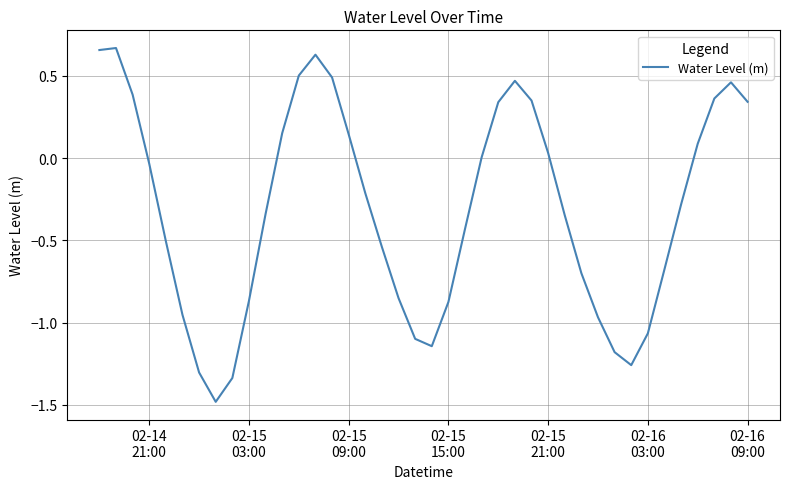

What is the difference between the maximum and minimum values?

2.2